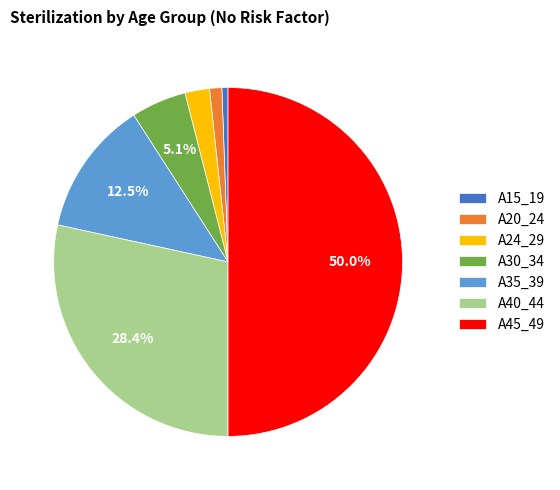

To the nearest percent, what portion does A40_44 represent?

28%